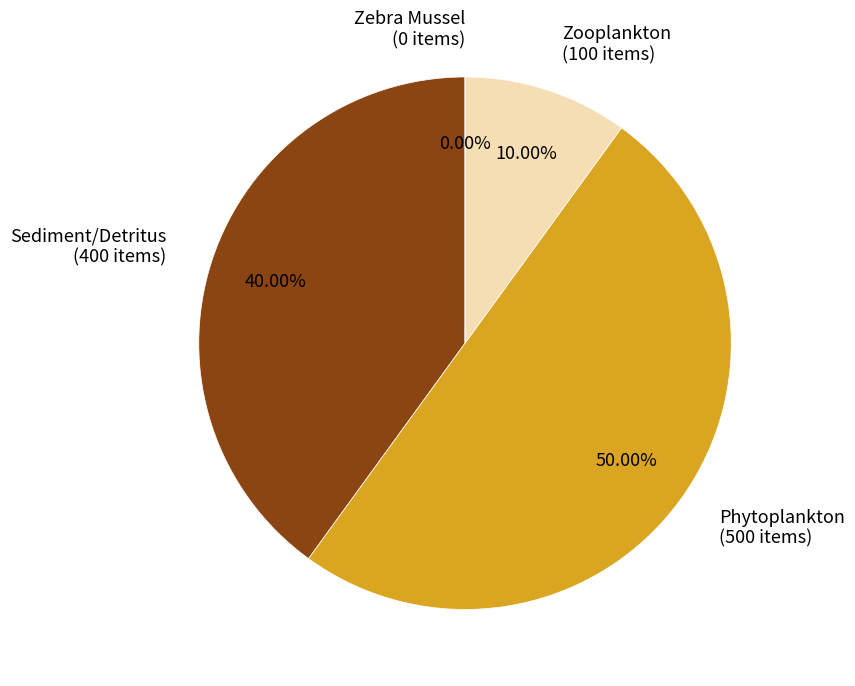

The Zooplankton slice represents 19% of the pie. True or false?

False